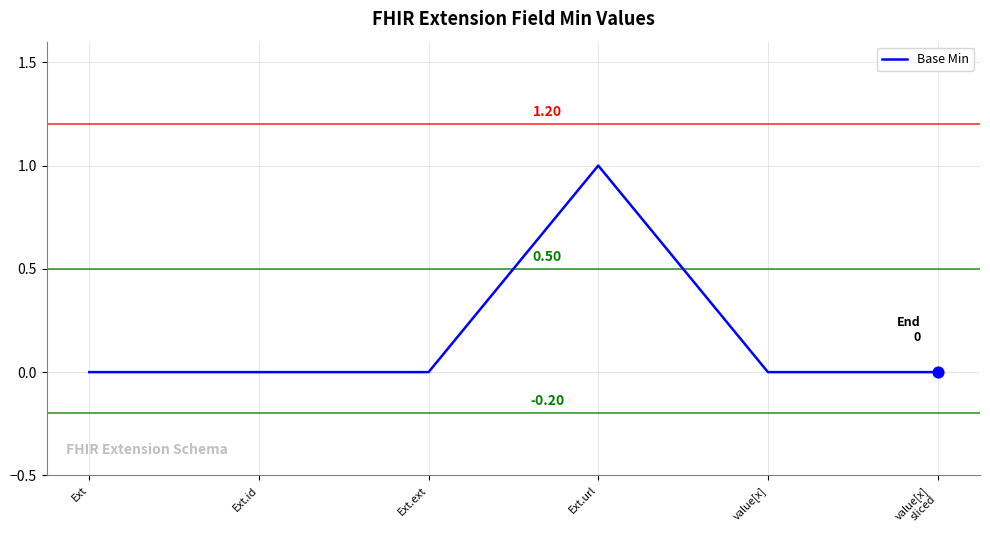

Which has a higher value, Ext.ext or Ext.url?

Ext.url